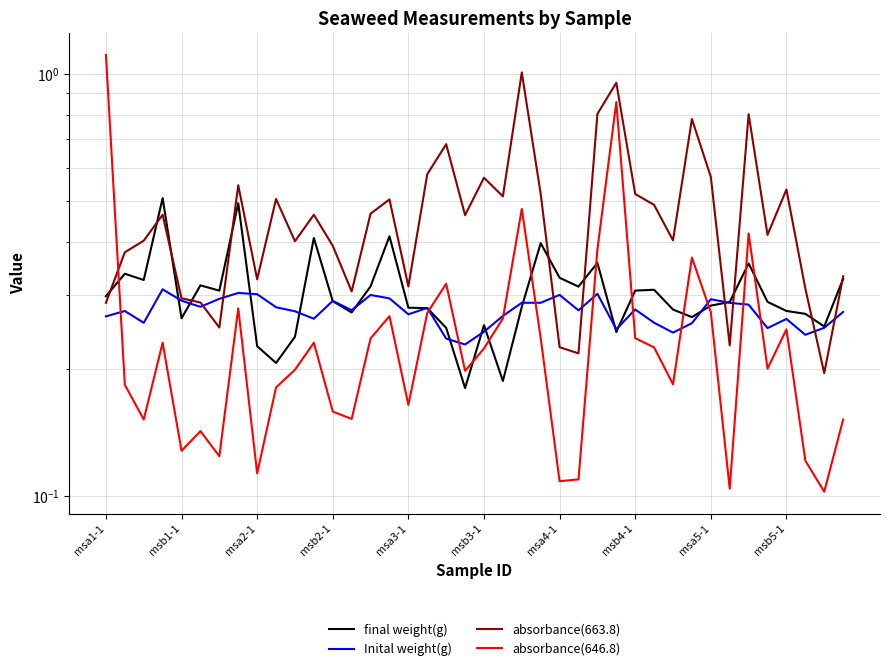

Reading left to right, list all the values displayed in this chart.

final weight(g): 0.3	0.3	0.3	0.5	0.3	0.3	0.3	0.5	0.2	0.2	0.2	0.4	0.3	0.3	0.3	0.4	0.3	0.3	0.3	0.2	0.3	0.2	0.3	0.4	0.3	0.3	0.4	0.2	0.3	0.3	0.3	0.3	0.3	0.3	0.4	0.3	0.3	0.3	0.3	0.3
Inital weight(g): 0.3	0.3	0.3	0.3	0.3	0.3	0.3	0.3	0.3	0.3	0.3	0.3	0.3	0.3	0.3	0.3	0.3	0.3	0.2	0.2	0.2	0.3	0.3	0.3	0.3	0.3	0.3	0.2	0.3	0.3	0.2	0.3	0.3	0.3	0.3	0.3	0.3	0.2	0.3	0.3
absorbance(663.8): 0.3	0.4	0.4	0.5	0.3	0.3	0.3	0.5	0.3	0.5	0.4	0.5	0.4	0.3	0.5	0.5	0.3	0.6	0.7	0.5	0.6	0.5	1.0	0.5	0.2	0.2	0.8	1.0	0.5	0.5	0.4	0.8	0.6	0.2	0.8	0.4	0.5	0.3	0.2	0.3
absorbance(646.8): 1.1	0.2	0.2	0.2	0.1	0.1	0.1	0.3	0.1	0.2	0.2	0.2	0.2	0.2	0.2	0.3	0.2	0.3	0.3	0.2	0.2	0.3	0.5	0.2	0.1	0.1	0.4	0.9	0.2	0.2	0.2	0.4	0.3	0.1	0.4	0.2	0.2	0.1	0.1	0.2